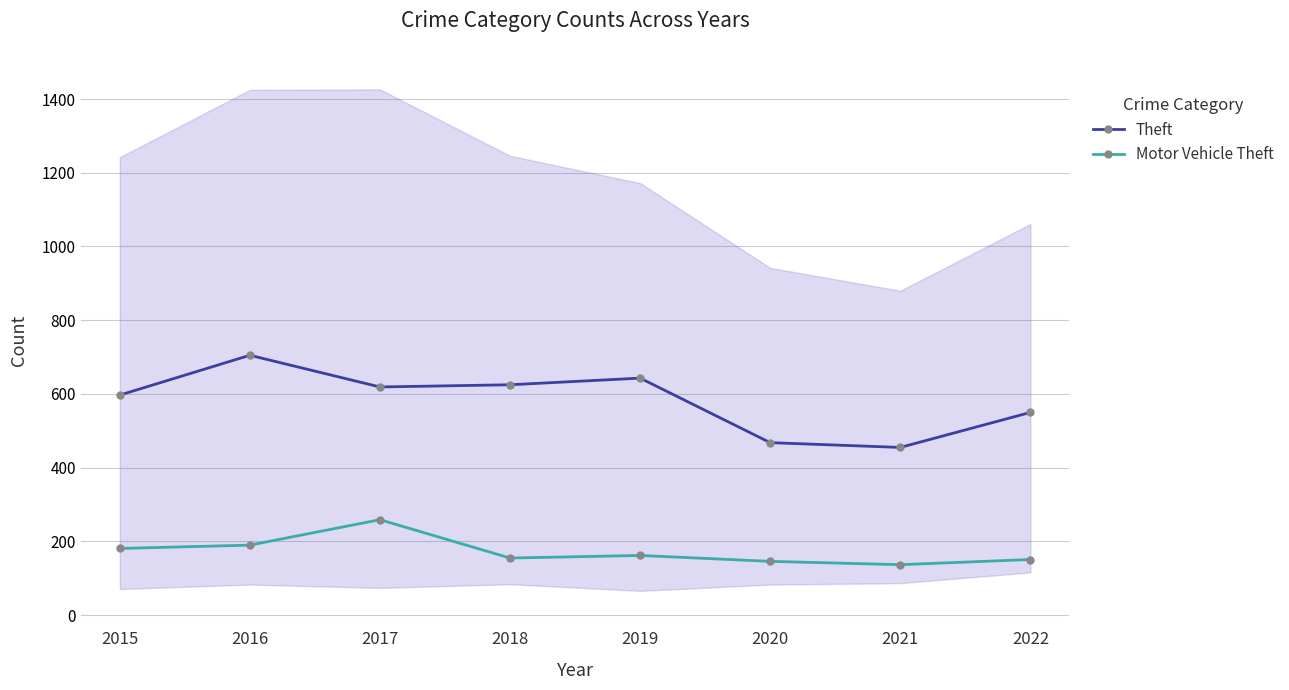

How many lines are shown in the chart?

2